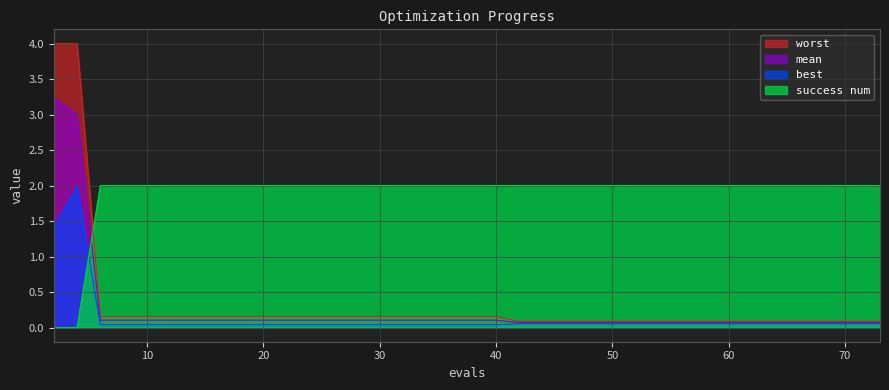

Between 71 and 28, which is larger?

28